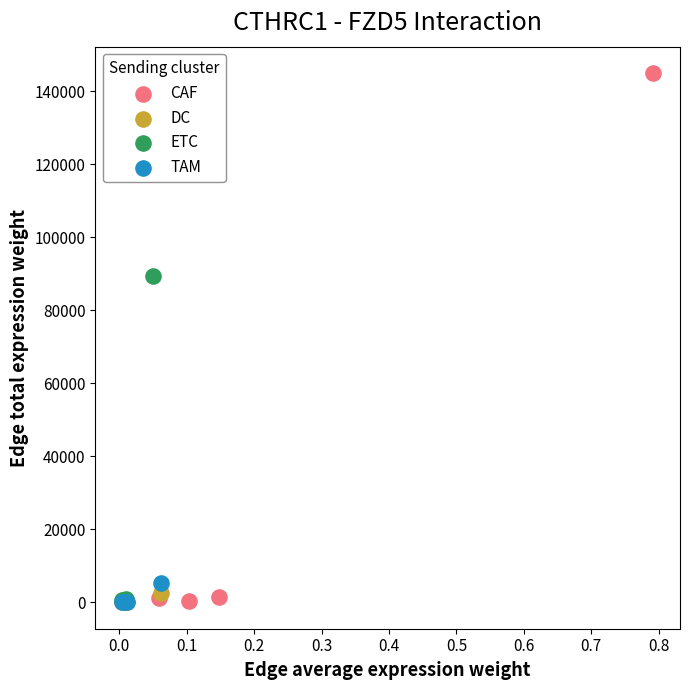

Which series has the widest spread of Y values?

CAF